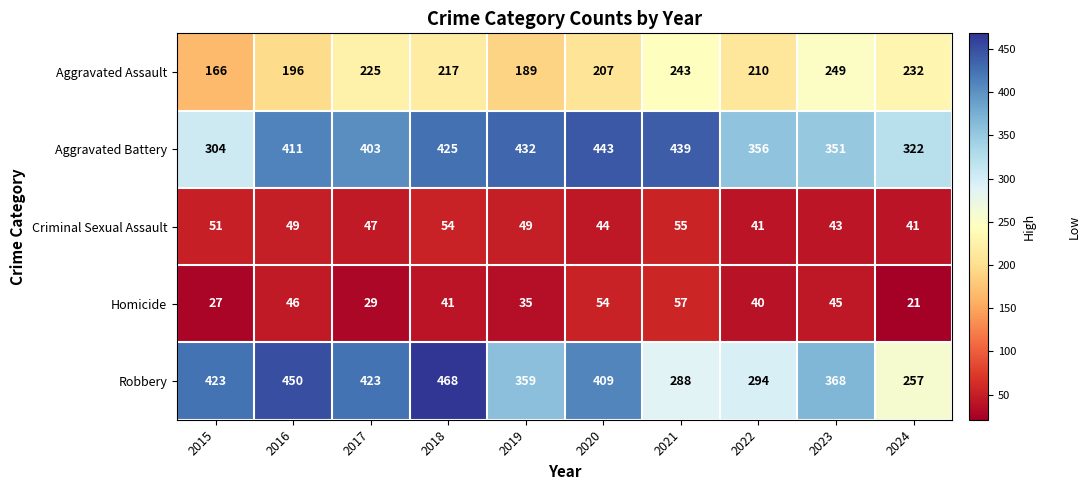

What is the maximum value shown in the chart?

468